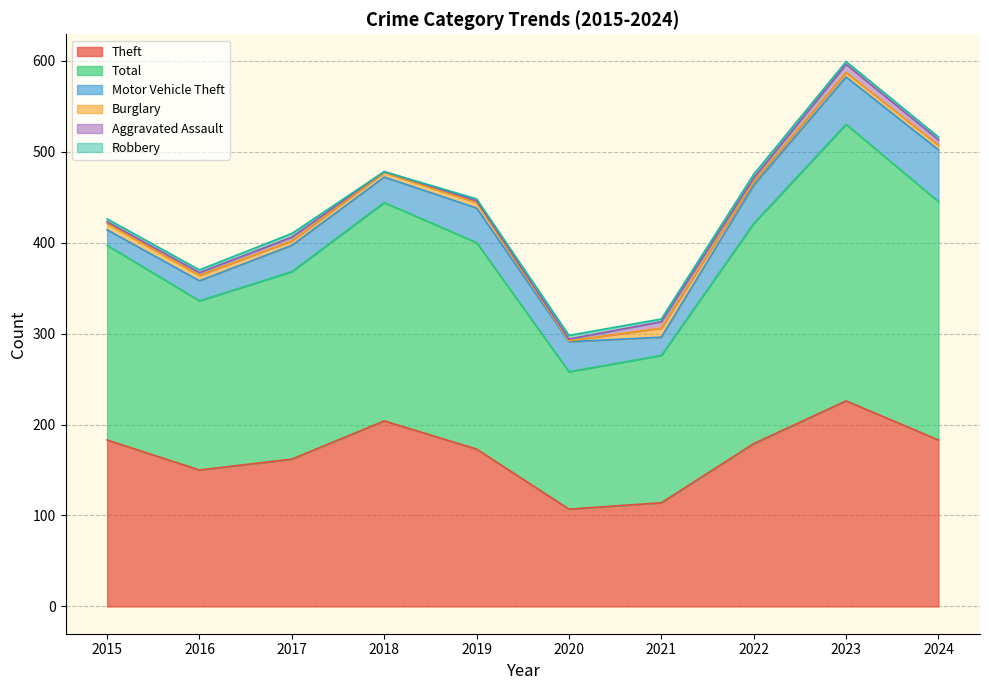

What is the difference between the Motor Vehicle Theft values at 2021 and 2019?

18